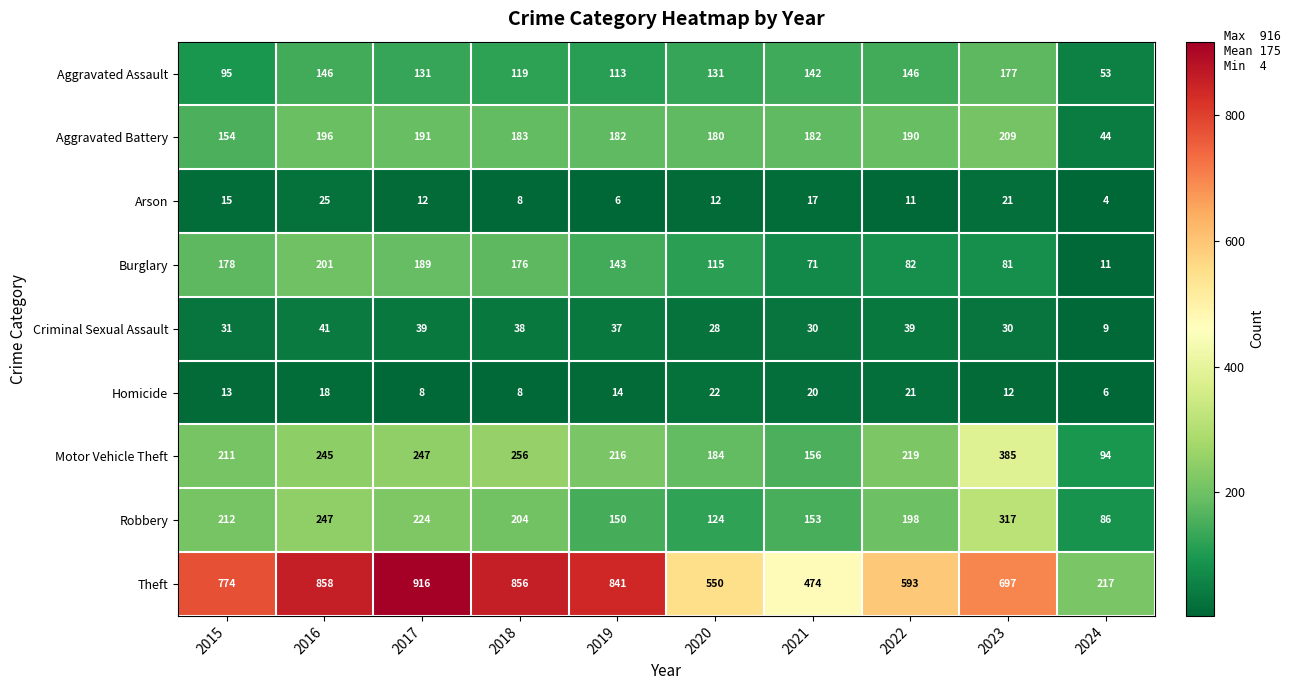

Rank the categories by Theft value from highest to lowest.

2017, 2016, 2018, 2019, 2015, 2023, 2022, 2020, 2021, 2024